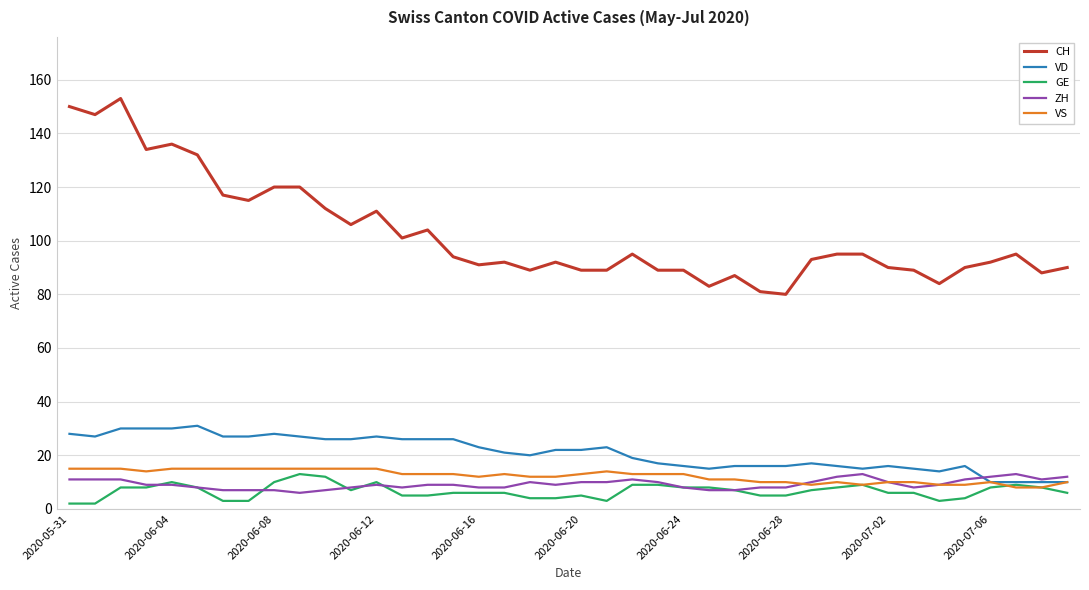

Reading left to right, list all the values displayed in this chart.

CH: 150	147	153	134	136	132	117	115	120	120	112	106	111	101	104	94	91	92	89	92	89	89	95	89	89	83	87	81	80	93	95	95	90	89	84	90	92	95	88	90
VD: 28	27	30	30	30	31	27	27	28	27	26	26	27	26	26	26	23	21	20	22	22	23	19	17	16	15	16	16	16	17	16	15	16	15	14	16	10	10	10	10
GE: 2	2	8	8	10	8	3	3	10	13	12	7	10	5	5	6	6	6	4	4	5	3	9	9	8	8	7	5	5	7	8	9	6	6	3	4	8	9	8	6
ZH: 11	11	11	9	9	8	7	7	7	6	7	8	9	8	9	9	8	8	10	9	10	10	11	10	8	7	7	8	8	10	12	13	10	8	9	11	12	13	11	12
VS: 15	15	15	14	15	15	15	15	15	15	15	15	15	13	13	13	12	13	12	12	13	14	13	13	13	11	11	10	10	9	10	9	10	10	9	9	10	8	8	10